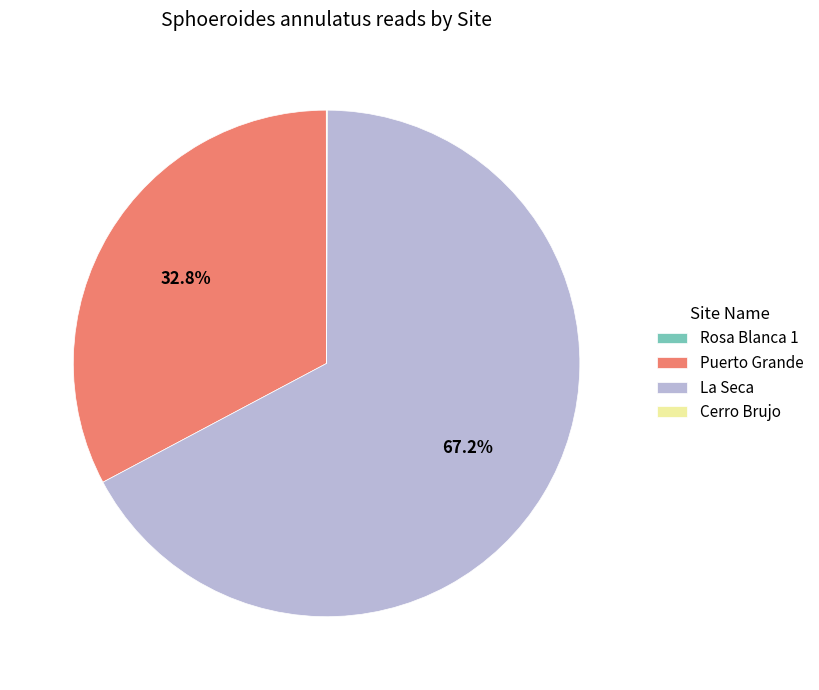

What is the ratio of the value at Puerto Grande to the value at La Seca?

0.5